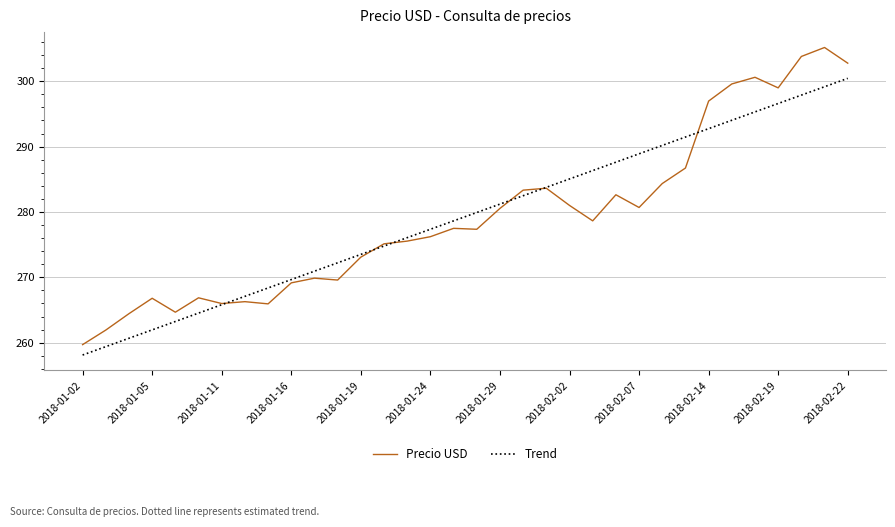

Rank the series by their maximum value, from lowest to highest.

Trend, Precio USD